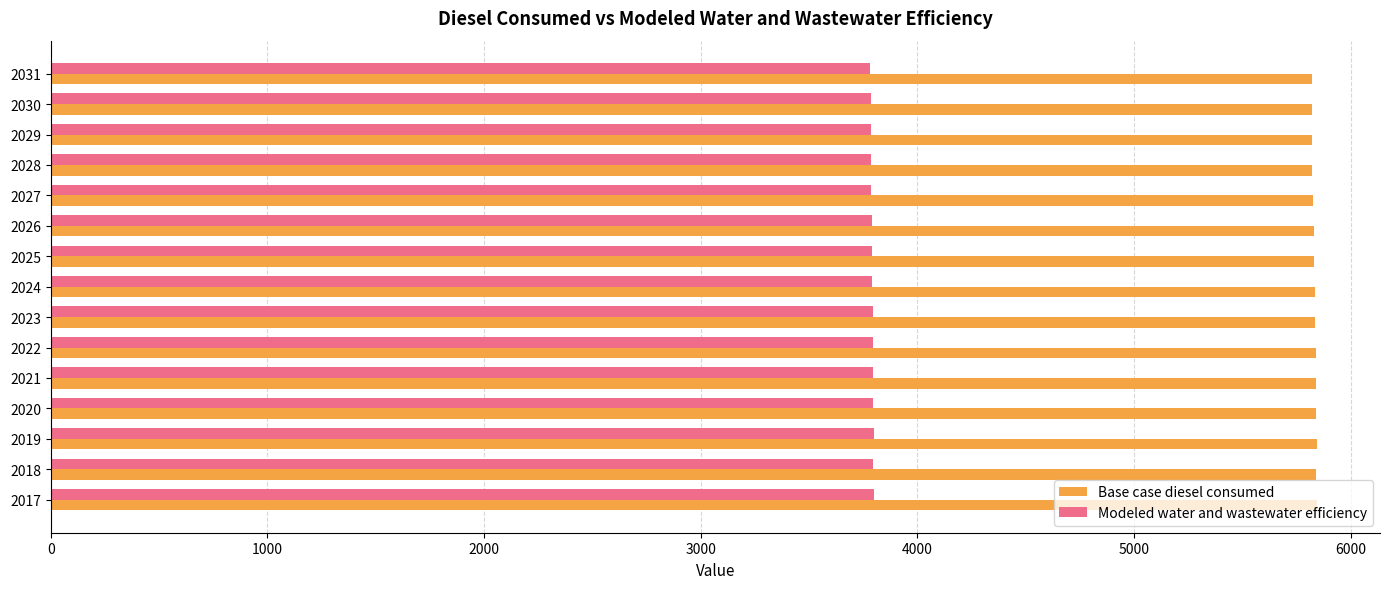

What is the difference between the highest and lowest values at 2017?

2044.9